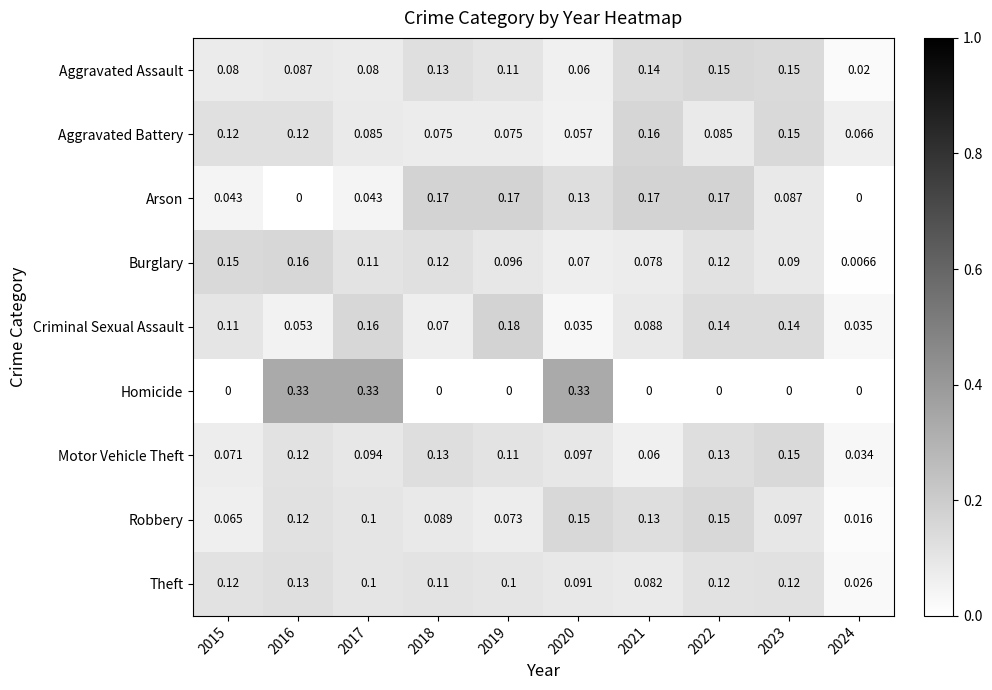

Which series has the widest spread of values?

Homicide